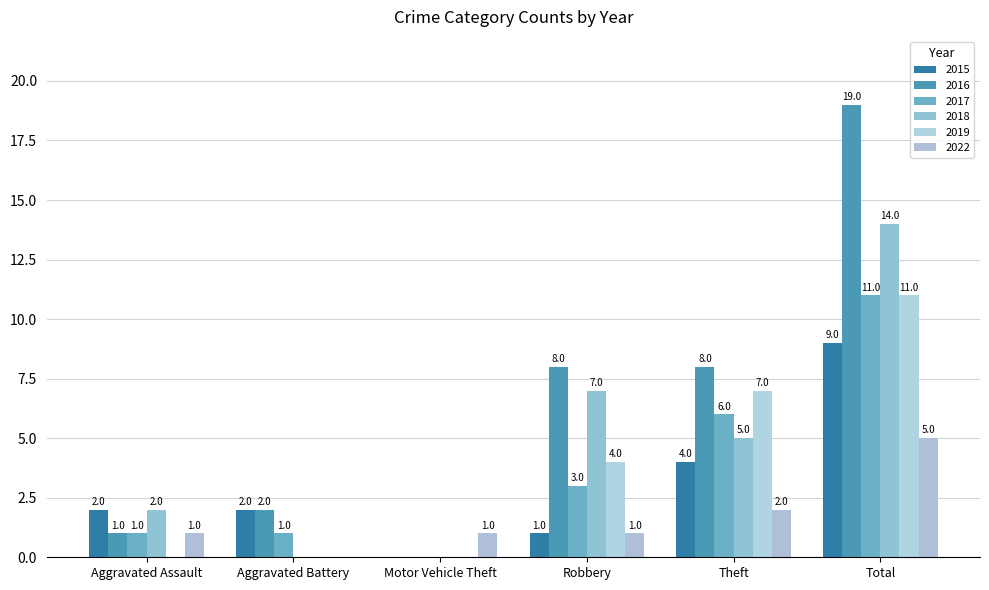

Which series has the widest spread of values?

2016